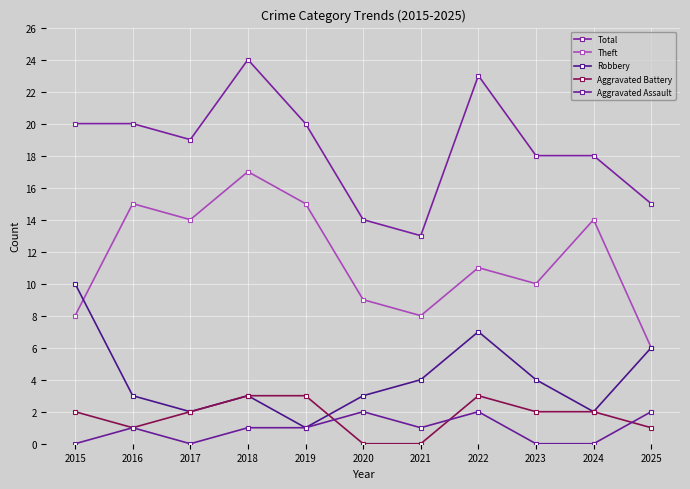

What is the value of the Theft point at the 7th from the left?

8